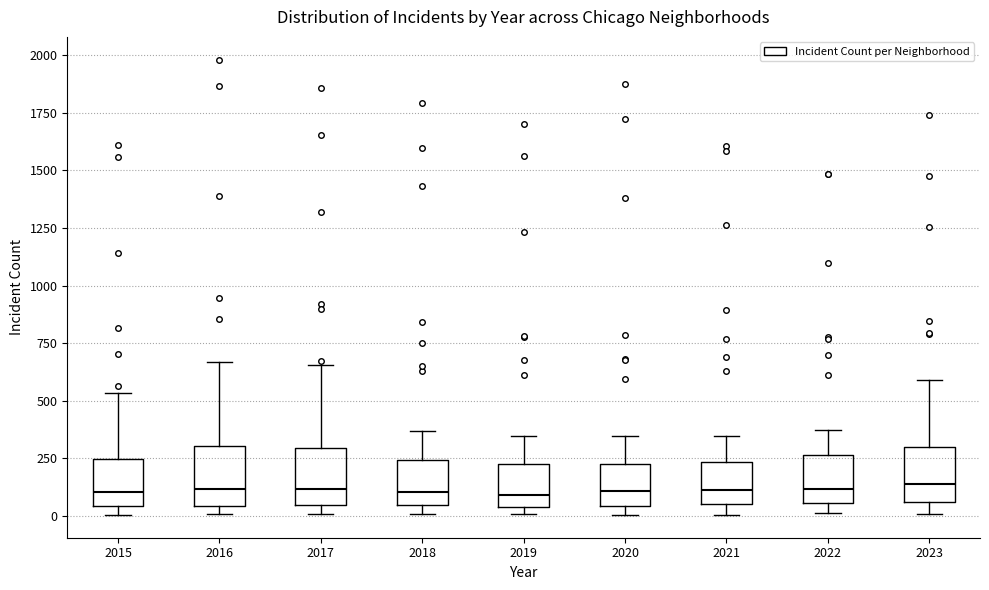

Reading left to right, transcribe this box plot: for each box, give where its median line is, the range the box spans, and where its two whiskers end, as read against the y-axis. The values are not printed on the chart, so give them approximately, as read against the axis.

2015: median 100, box 50 to 250, whiskers 0 to 550
2016: median 100, box 50 to 300, whiskers 0 to 650
2017: median 100, box 50 to 300, whiskers 0 to 650
2018: median 100, box 50 to 250, whiskers 0 to 350
2019: median 100, box 50 to 200, whiskers 0 to 350
2020: median 100, box 50 to 250, whiskers 0 to 350
2021: median 100, box 50 to 250, whiskers 0 to 350
2022: median 100, box 50 to 250, whiskers 0 to 400
2023: median 150, box 50 to 300, whiskers 0 to 600